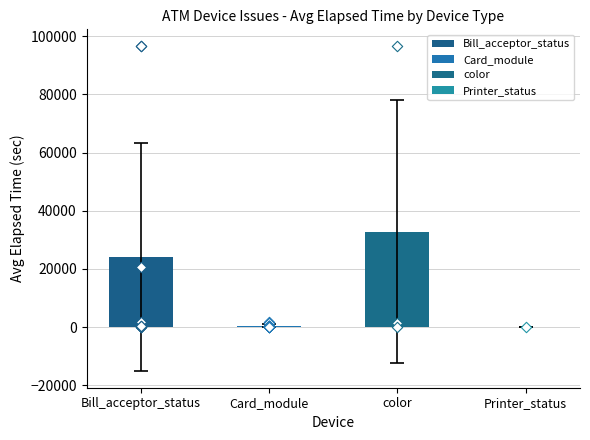

What is the change in value from Bill_acceptor_status to color?

+8696.9